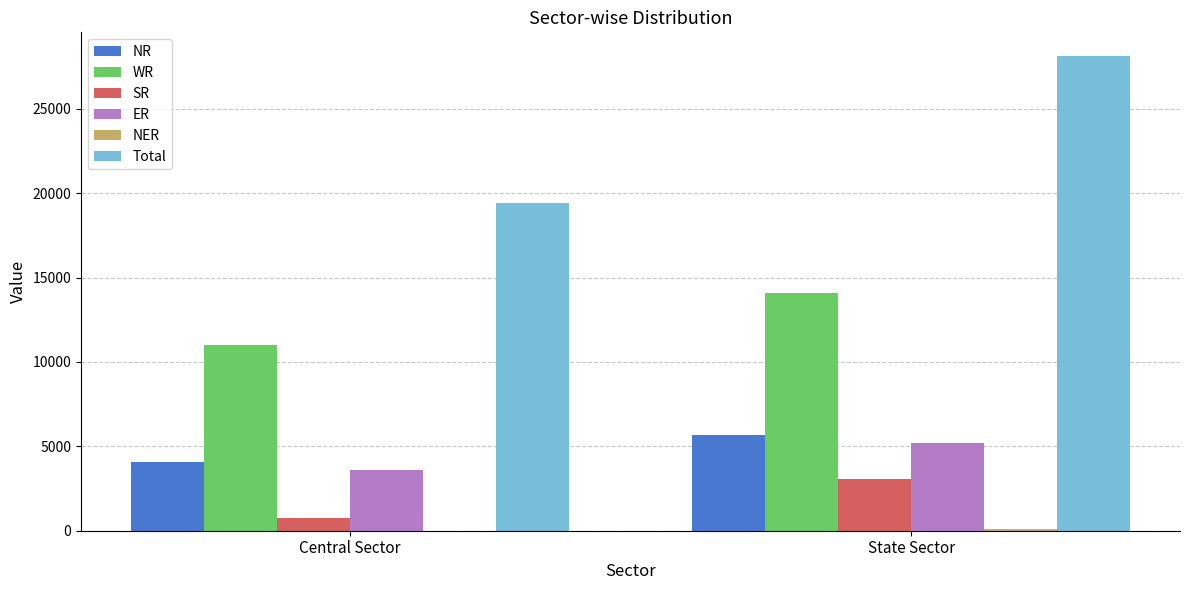

Which label corresponds to the largest value in the chart?

State Sector